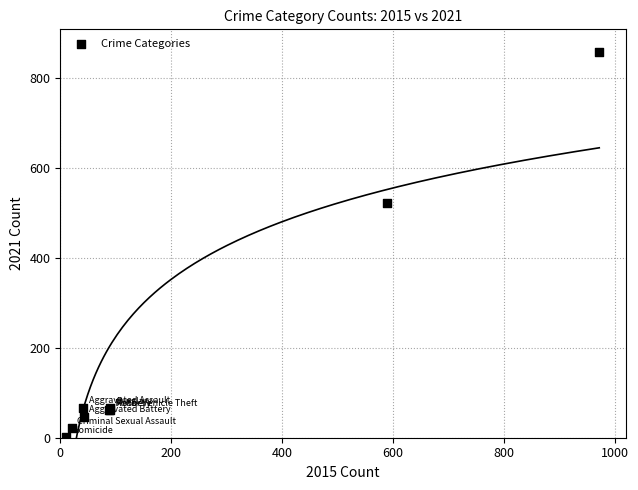

What Y value in the scatter plot is closest to 429?

523